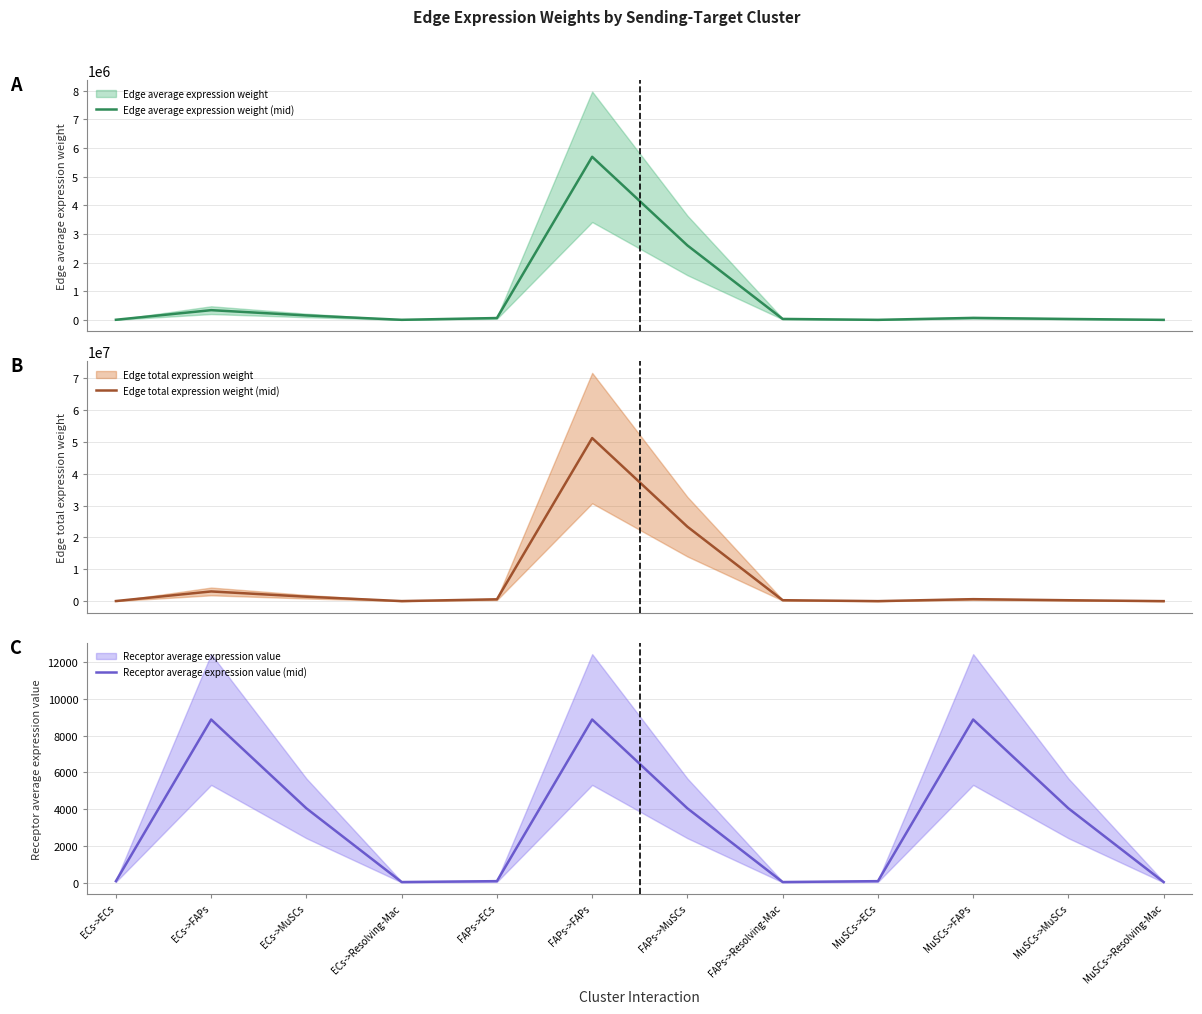

Between FAPs->FAPs and MuSCs->MuSCs, which is larger?

FAPs->FAPs